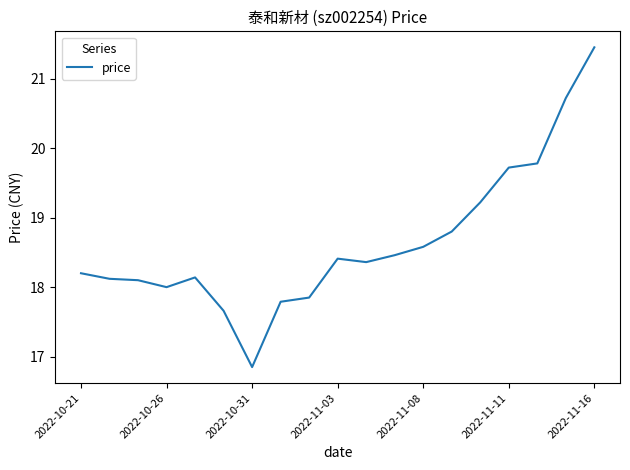

Count the number of data series in this chart.

1